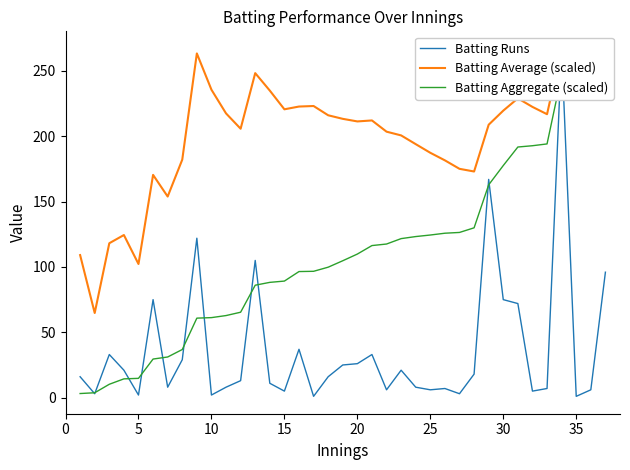

Which series has the largest total across all categories?

Batting Average (scaled)